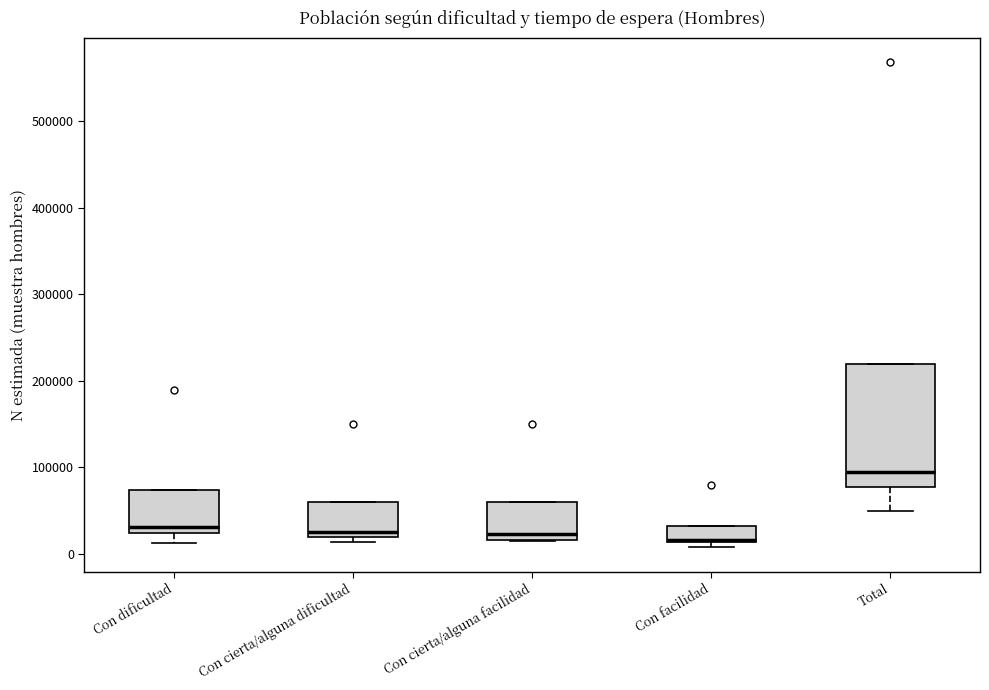

Comparing the boxes themselves (not the whiskers), which one is the tallest?

Total